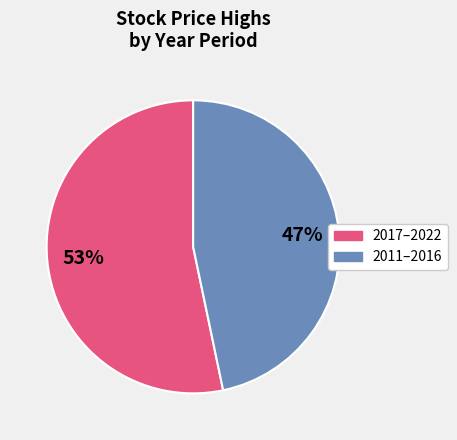

Is there a majority slice in this chart?

Yes